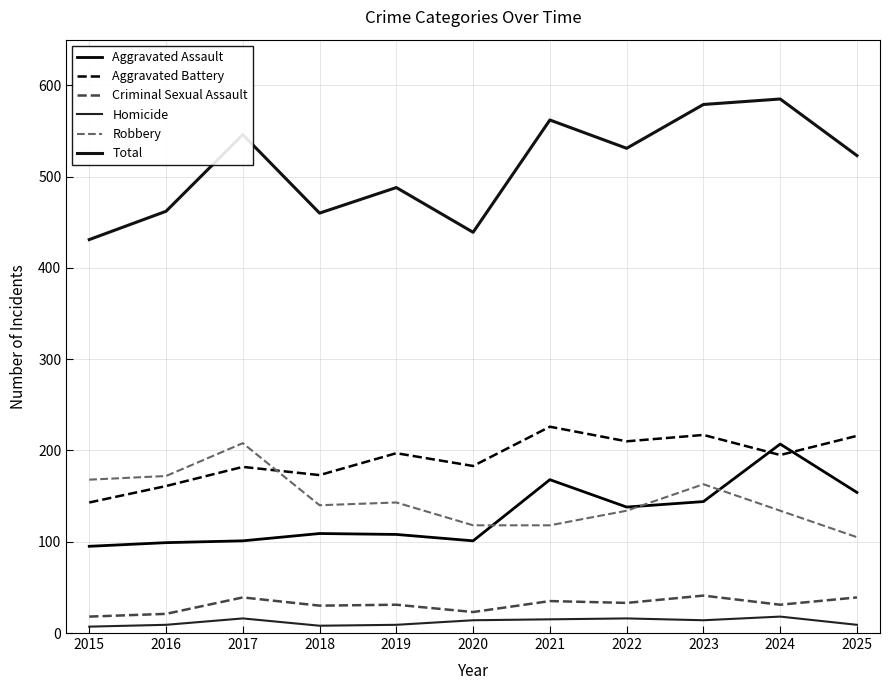

What is the value of the Aggravated Battery point at the 8th from the left?

210